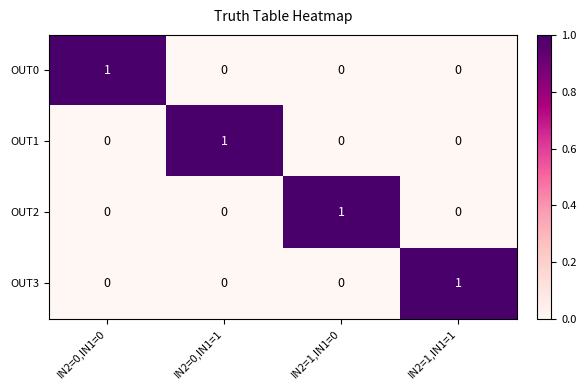

Reading right to left, transcribe all the data shown in this chart.

OUT0: 0	0	0	1
OUT1: 0	0	1	0
OUT2: 0	1	0	0
OUT3: 1	0	0	0